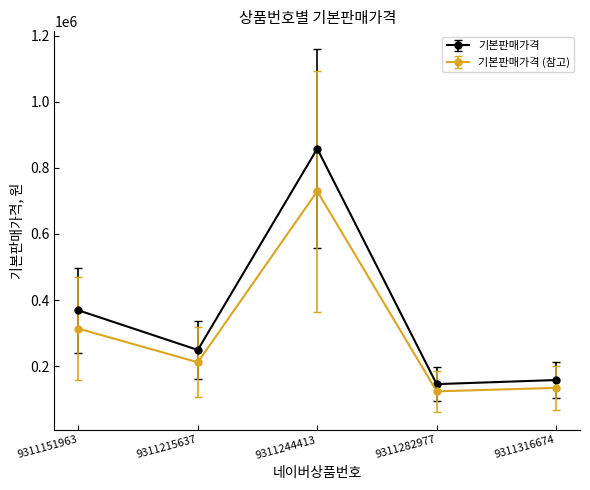

How many distinct data groups are displayed?

2